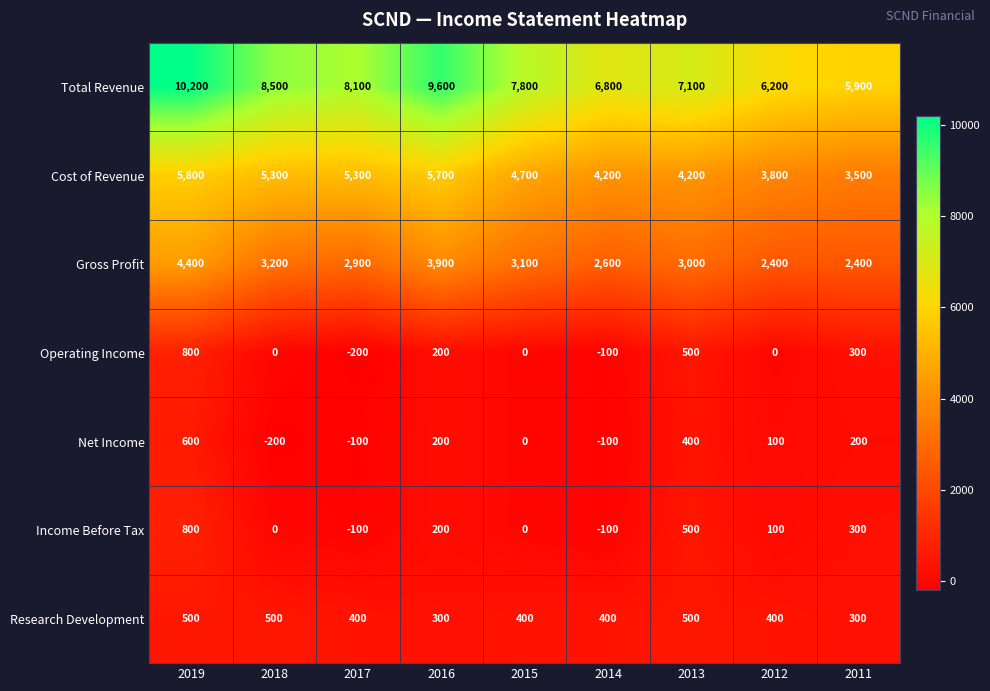

What is the difference between the Net Income values at 2014 and 2015?

100